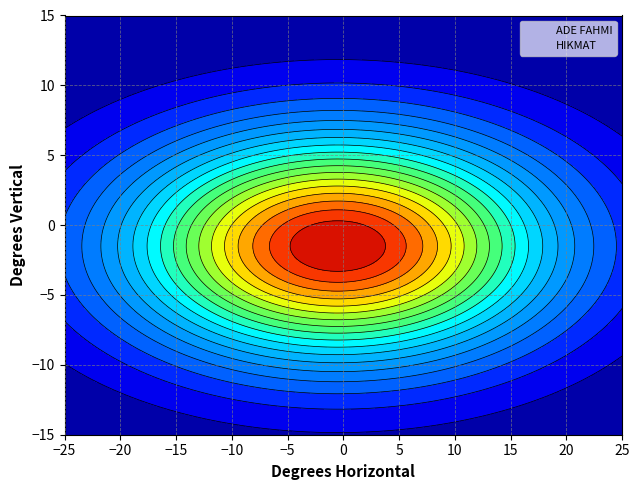

How many HIKMAT values are between 1 and 2?

2